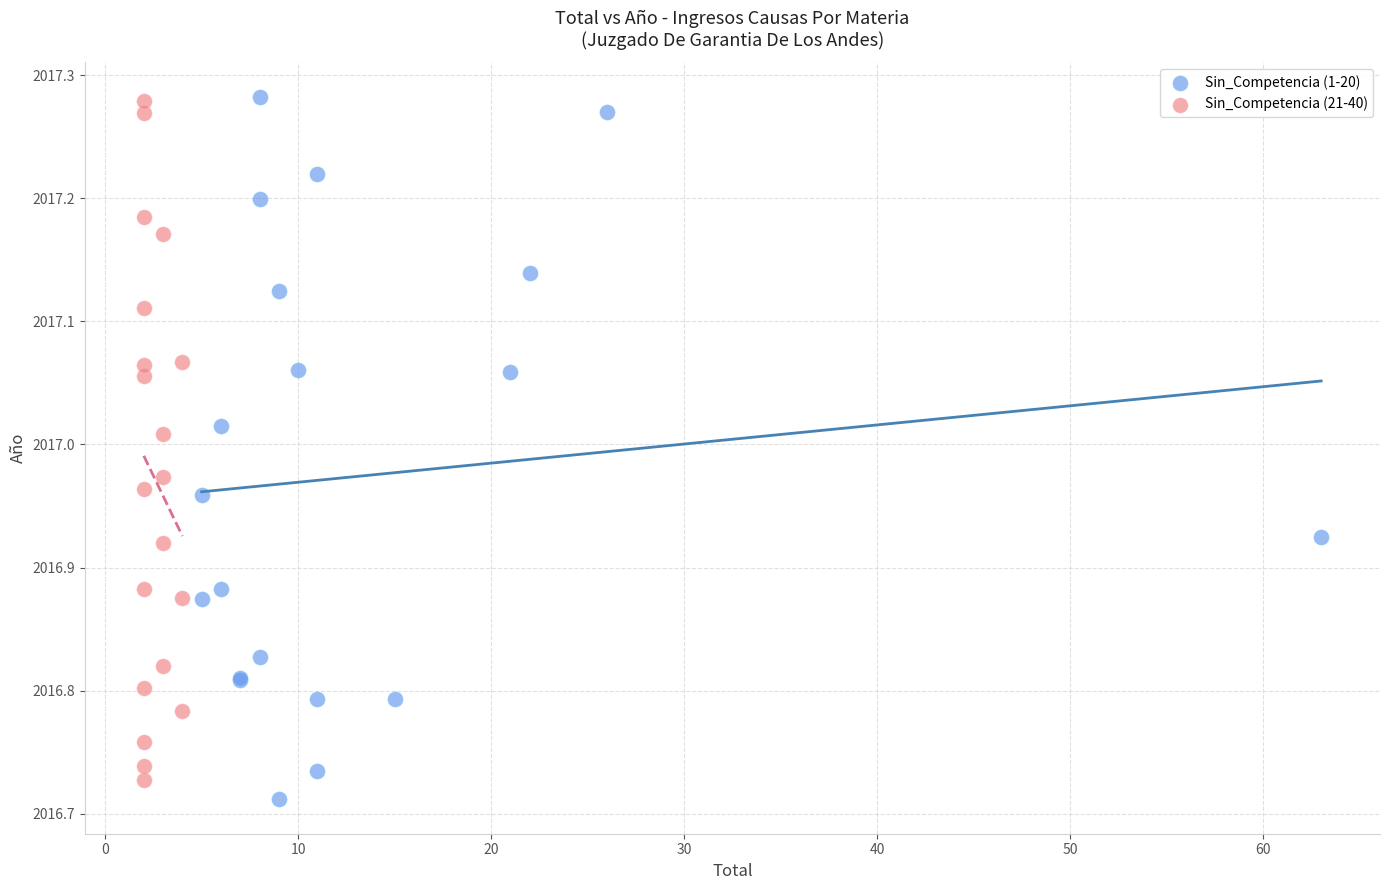

What are all the series names shown in the legend?

Sin_Competencia (1-20), Sin_Competencia (21-40)